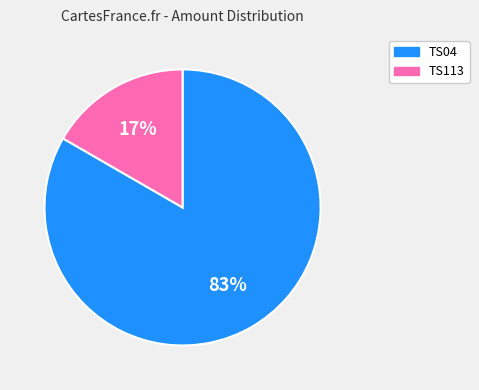

Approximately how many times larger is the value at TS113 compared to TS04?

0.2